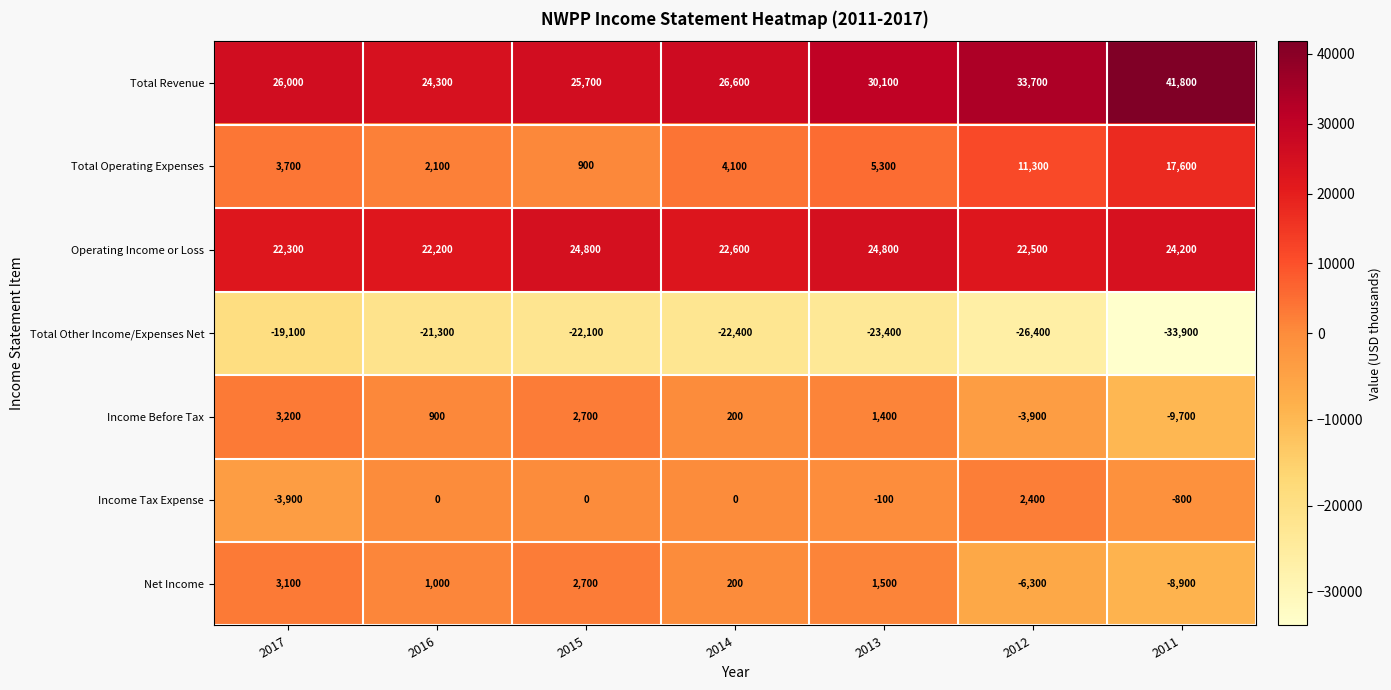

What is the approximate value of Total Revenue at 2014?

26600